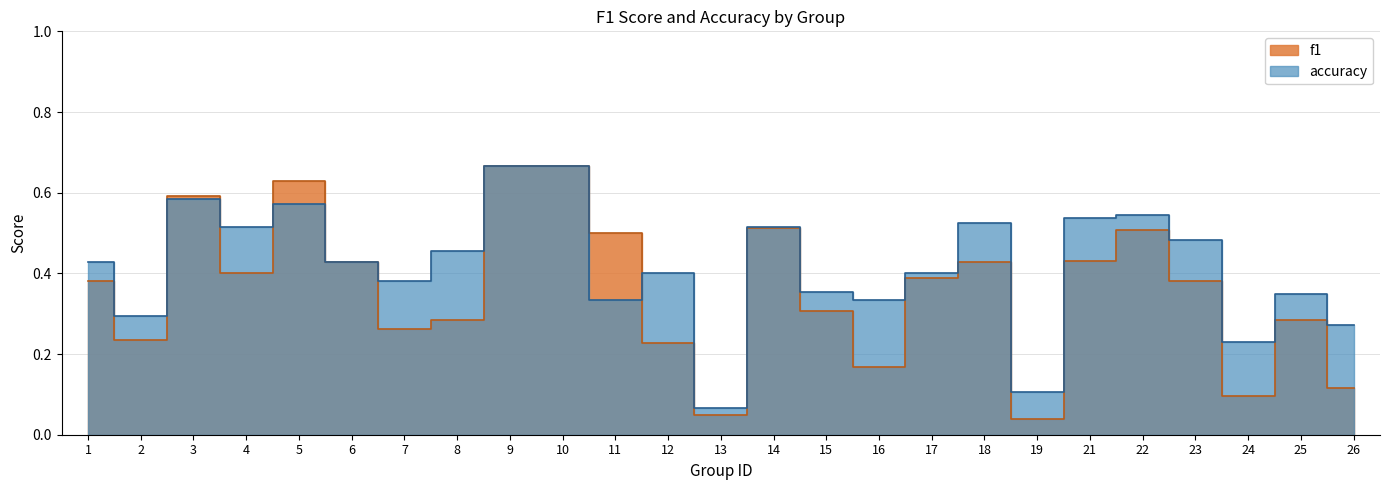

Rank the series at 12 from highest to lowest value.

accuracy, f1